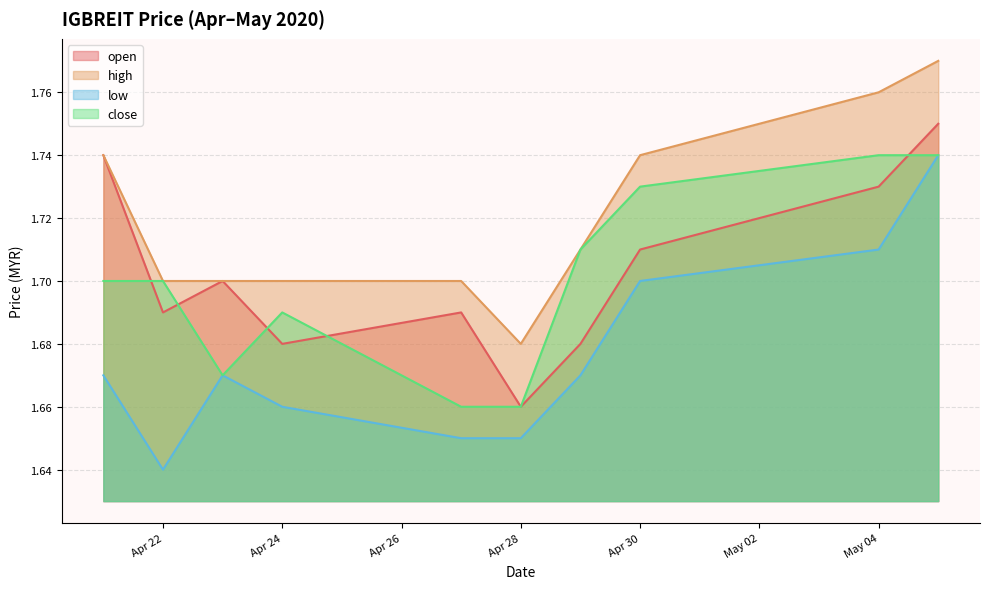

At which category is the sum across all series the highest?

2020-05-05